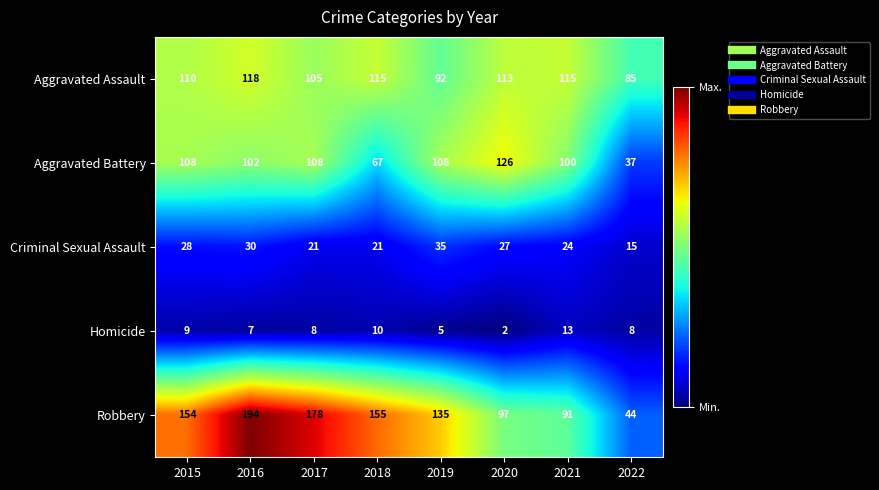

True or false: Robbery has a value of 135 at 2019.

True